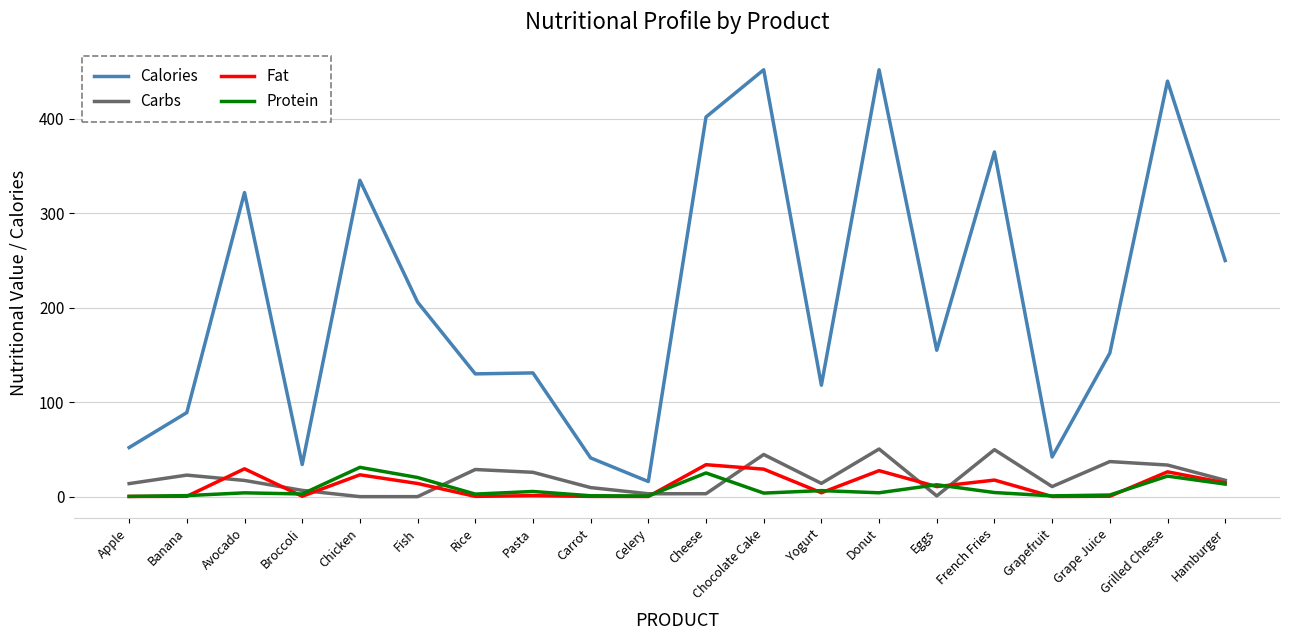

True or false: Calories has more than 2 interior local peaks.

True